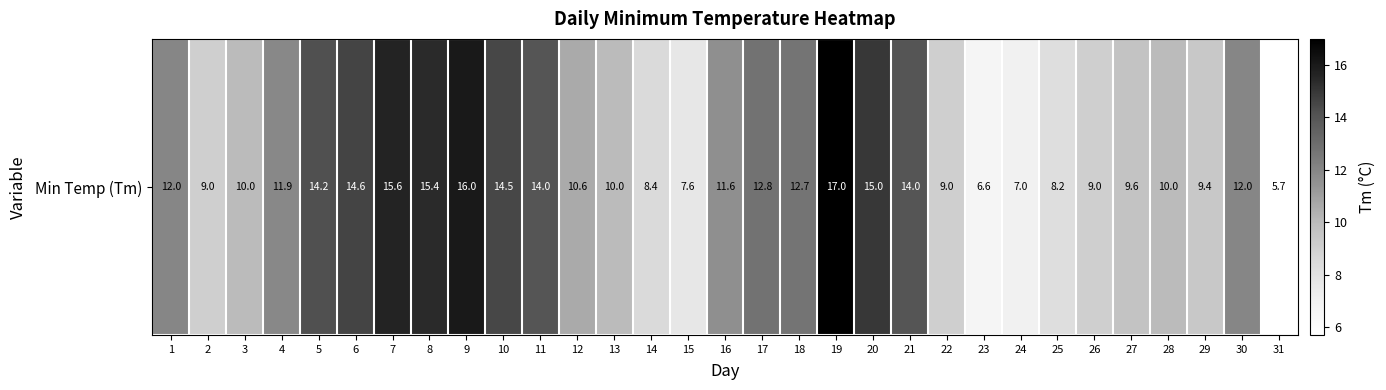

Reading left to right, transcribe all the data shown in this chart.

12.0	9.0	10.0	11.9	14.2	14.6	15.6	15.4	16.0	14.5	14.0	10.6	10.0	8.4	7.6	11.6	12.8	12.7	17.0	15.0	14.0	9.0	6.6	7.0	8.2	9.0	9.6	10.0	9.4	12.0	5.7